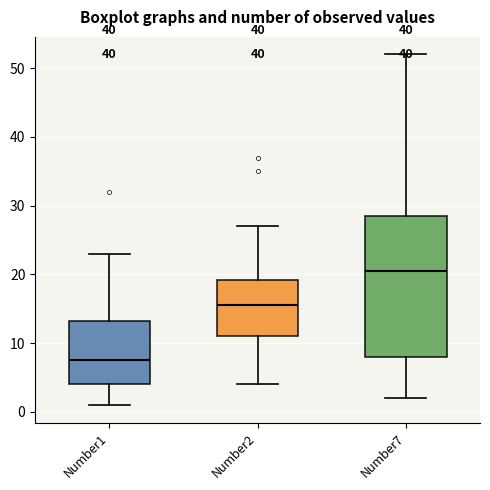

Which box is the tallest, from its lower edge to its upper edge?

Number7